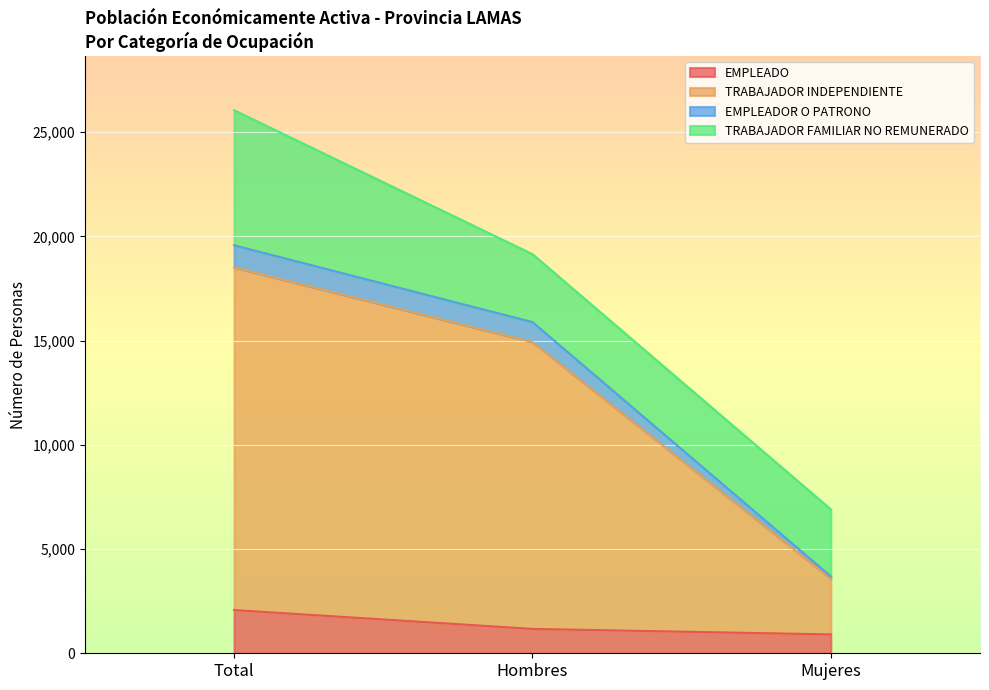

What is the label of the 1st point from the left?

Total